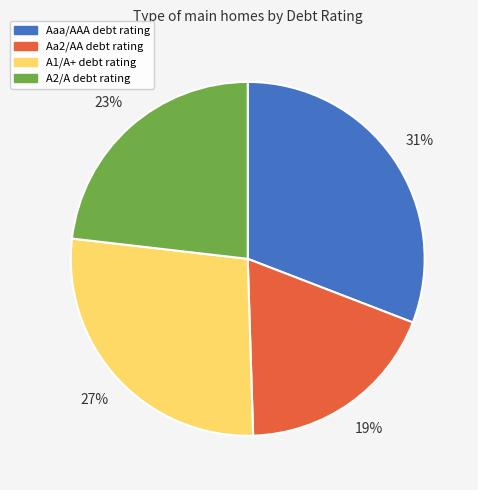

What is the smallest slice in the pie chart?

Aa2/AA